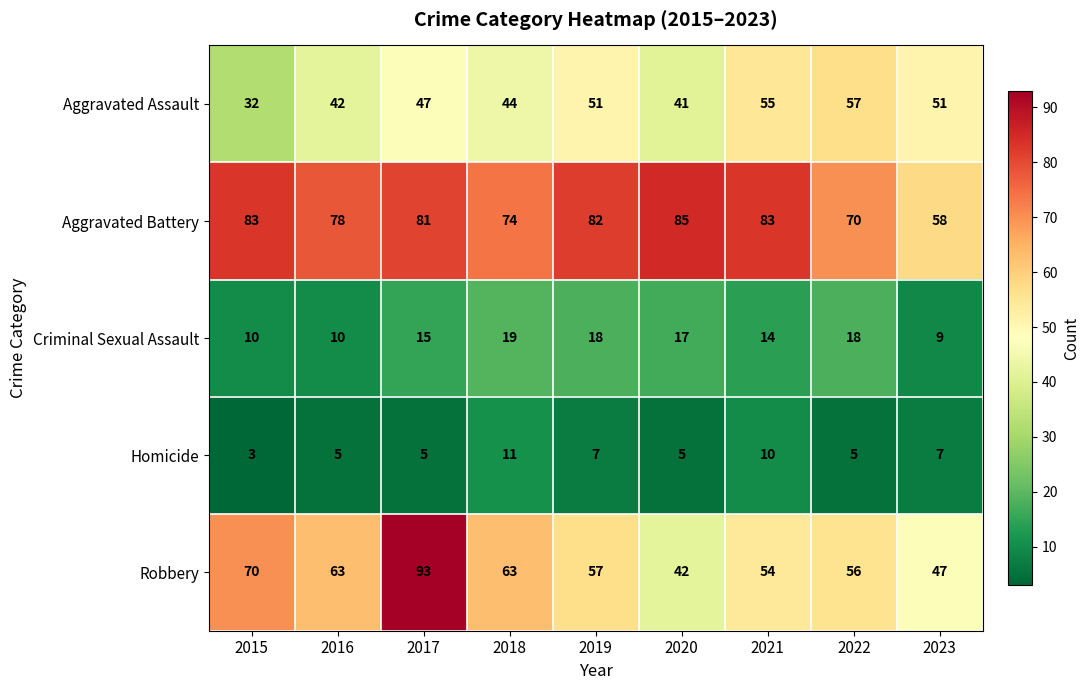

At which category is the sum across all series the highest?

2017